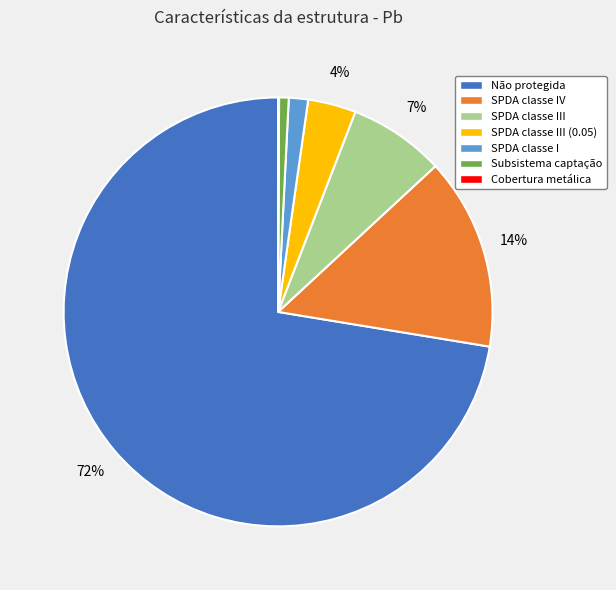

What is the majority slice?

Não protegida